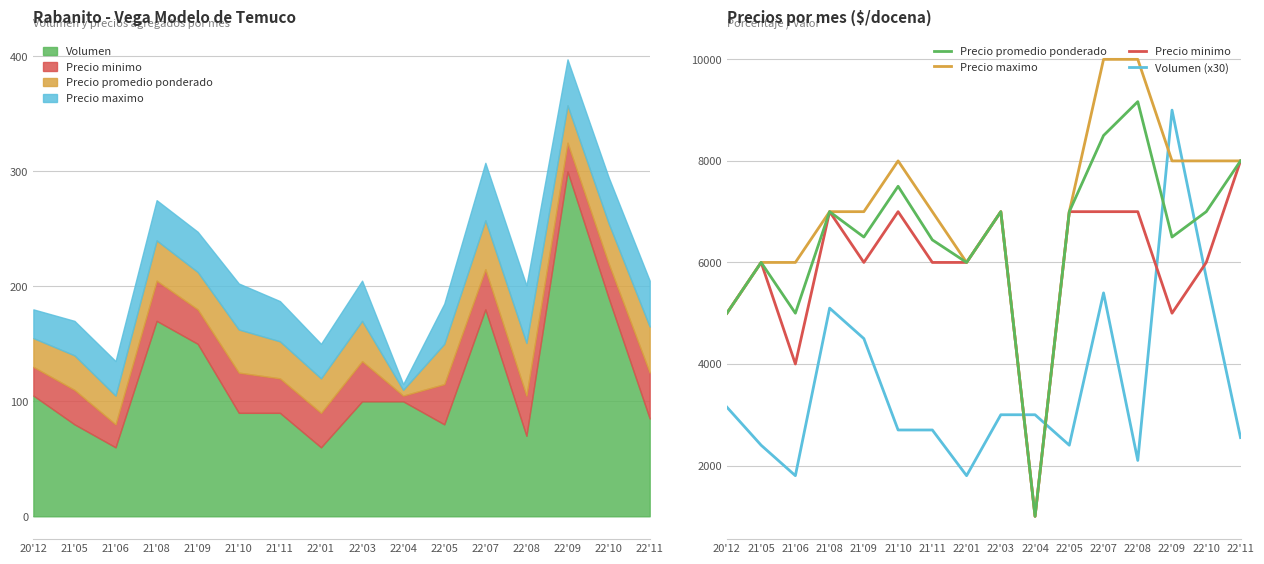

Count the Precio maximo values in the range 6000 to 8000.

12